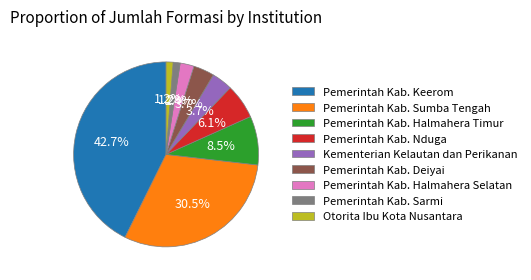

Between Pemerintah Kab. Deiyai and Pemerintah Kab. Nduga, which is larger?

Pemerintah Kab. Nduga